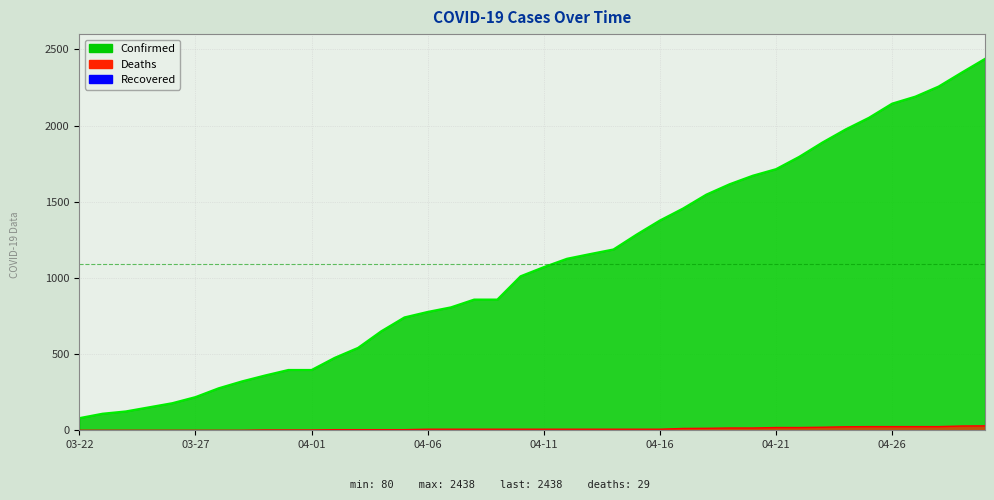

At how many categories does at least one series exceed 305?

33